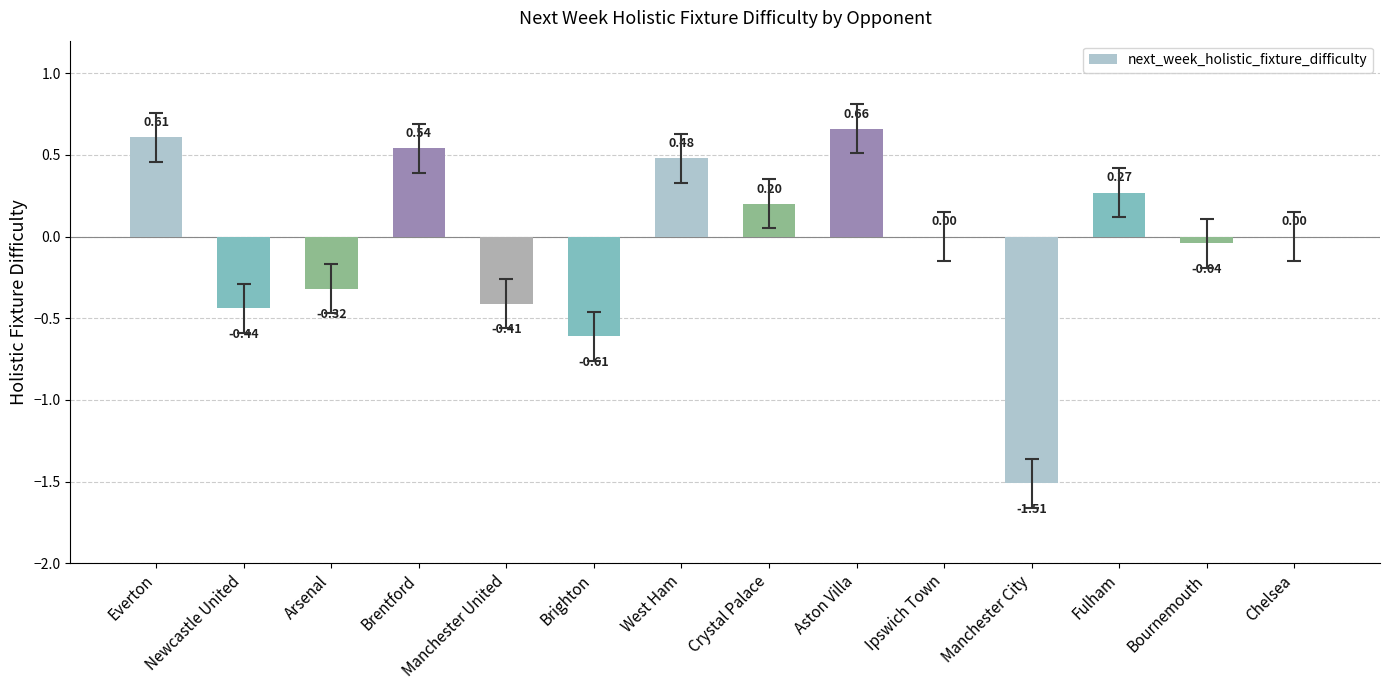

Which label corresponds to the largest value in the chart?

Aston Villa